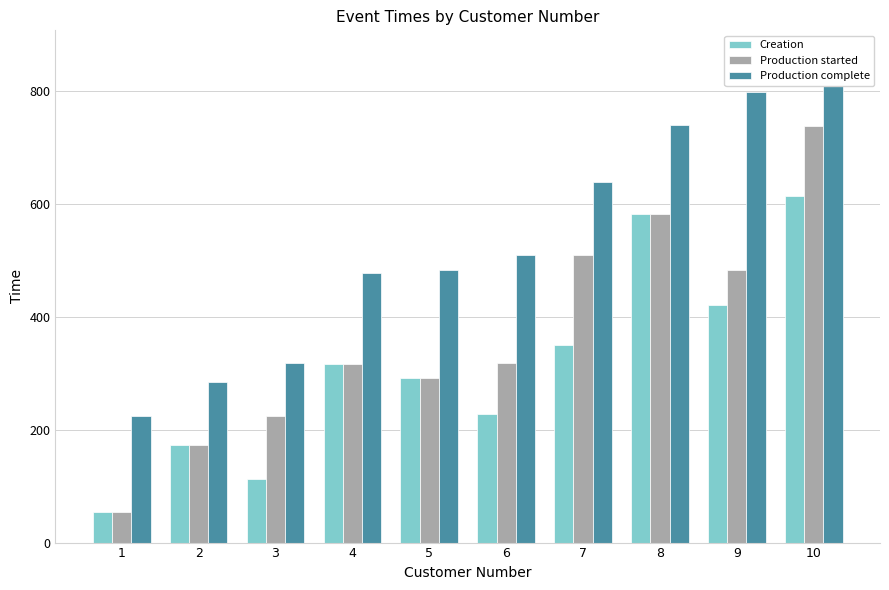

Reading left to right, what are all the values shown in this chart?

Creation: 1=54.0	2=172.0	3=112.0	4=316.0	5=292.0	6=227.0	7=349.0	8=581.0	9=420.0	10=614.0
Production started: 1=54.0	2=172.0	3=224.0	4=316.0	5=292.0	6=318.0	7=509.0	8=581.0	9=482.0	10=738.0
Production complete: 1=224.0	2=283.9	3=318.1	4=476.7	5=482.3	6=509.4	7=638.7	8=738.8	9=797.5	10=863.4